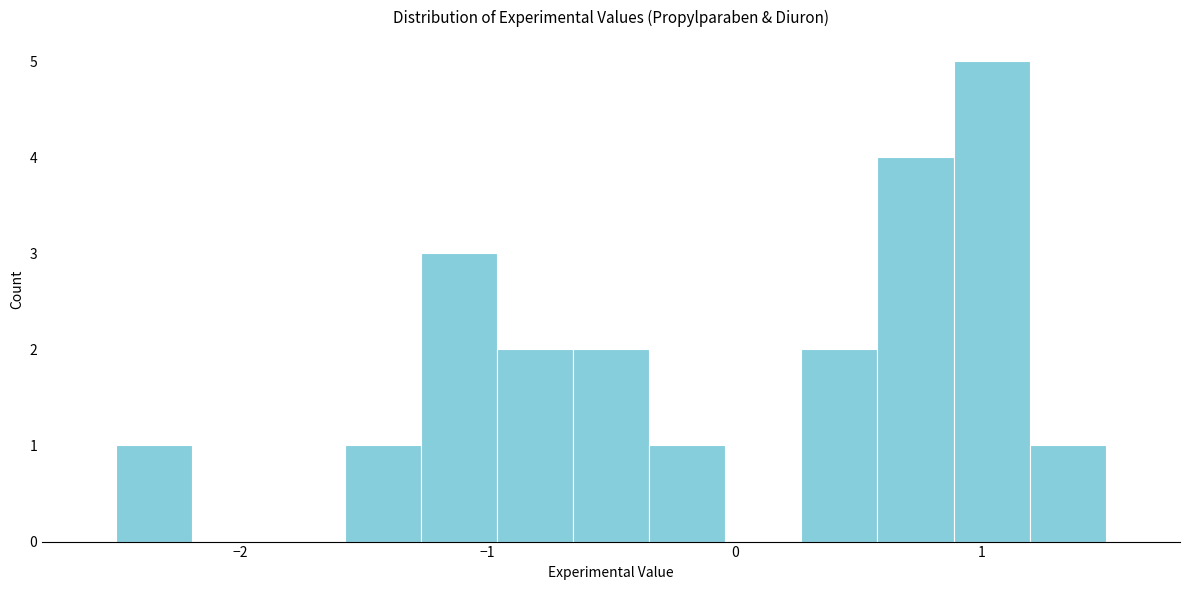

Around what value on the x-axis is the tallest bar? Give the approximate position of its centre, as read against the axis.

1.0